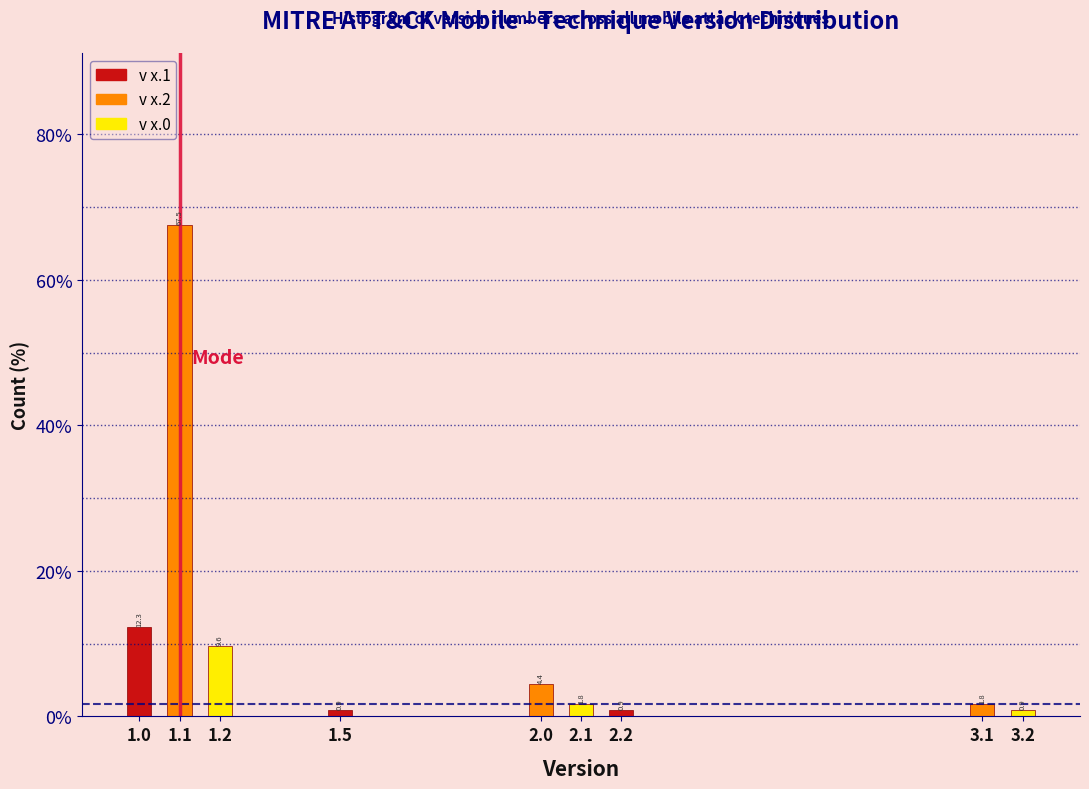

Reading left to right, extract all data points from this chart.

12.3	67.5	9.6	0.9	4.4	1.8	0.9	1.8	0.9